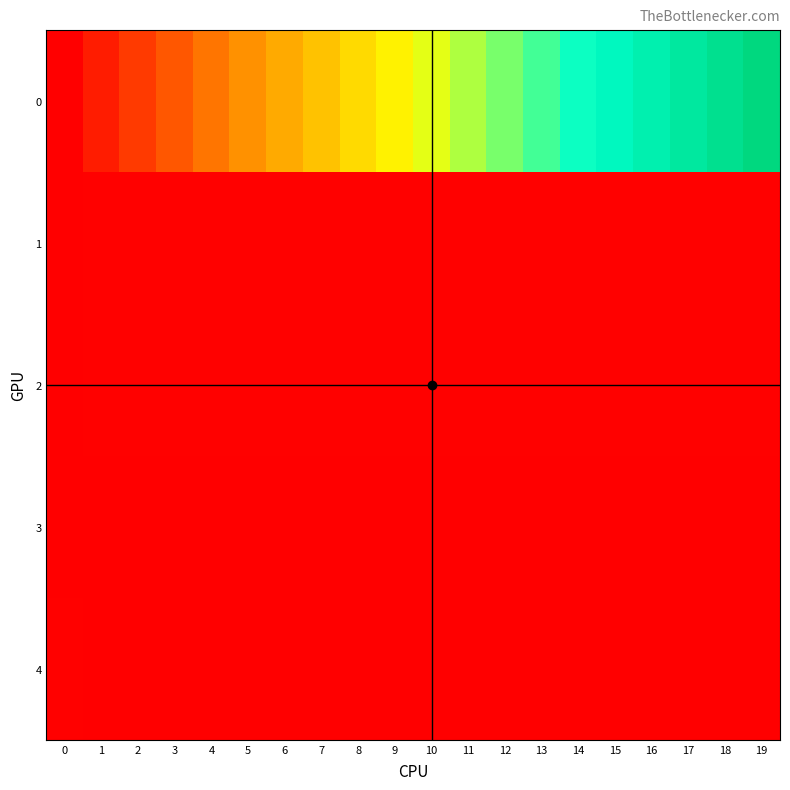

Reading left to right, extract all data points from this chart.

0: 0=0.0	1=10.0	2=20.0	3=30.0	4=40.0	5=50.0	6=60.0	7=70.0	8=80.0	9=90.0	10=100.0	11=110.0	12=120.0	13=130.0	14=140.0	15=150.0	16=160.0	17=170.0	18=180.0	19=190.0
1: 0=0.3	1=0.5	2=0.5	3=0.5	4=0.5	5=0.5	6=0.5	7=0.5	8=0.5	9=0.5	10=0.5	11=0.5	12=0.5	13=0.5	14=0.5	15=0.5	16=0.5	17=0.5	18=0.5	19=0.5
2: 0=0.2	1=0.4	2=0.5	3=0.5	4=0.5	5=0.5	6=0.5	7=0.5	8=0.5	9=0.5	10=0.5	11=0.5	12=0.5	13=0.5	14=0.5	15=0.5	16=0.5	17=0.5	18=0.5	19=0.5
3: 0=0.1	1=0.0	2=0.0	3=0.0	4=0.0	5=0.0	6=0.0	7=0.0	8=0.0	9=0.0	10=0.0	11=0.0	12=0.0	13=0.0	14=0.0	15=0.0	16=0.0	17=0.0	18=0.0	19=0.0
4: 0=0.4	1=0.1	2=0.0	3=0.0	4=0.0	5=0.0	6=0.0	7=0.0	8=0.0	9=0.0	10=0.0	11=0.0	12=0.0	13=0.0	14=0.0	15=0.0	16=0.0	17=0.0	18=0.0	19=0.0